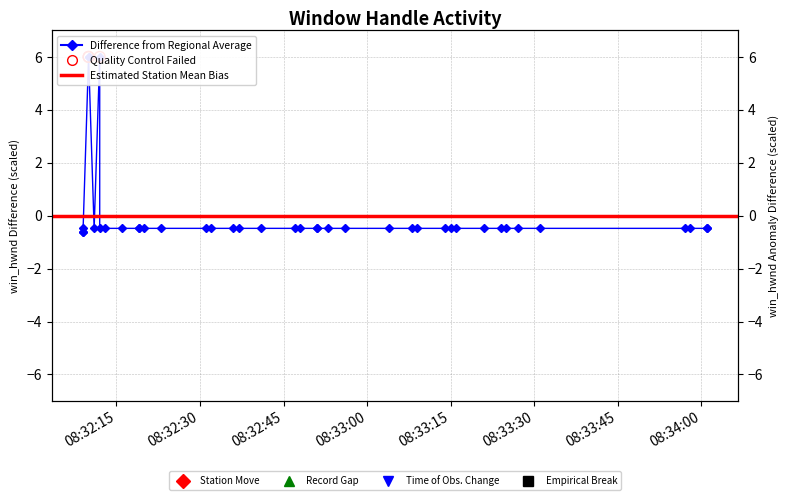

Between 2024-04-14 08:32:31 and 2024-04-14 08:33:04, which is larger?

2024-04-14 08:32:31